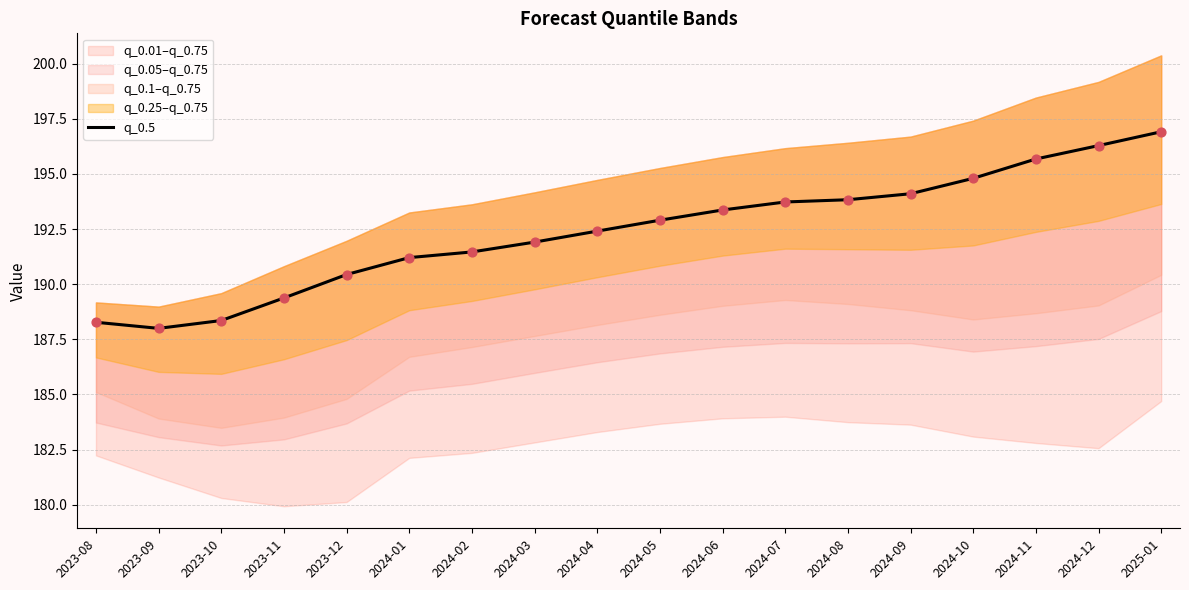

What is the ratio of the value at 2024-02 to the value at 2024-03?

1.0